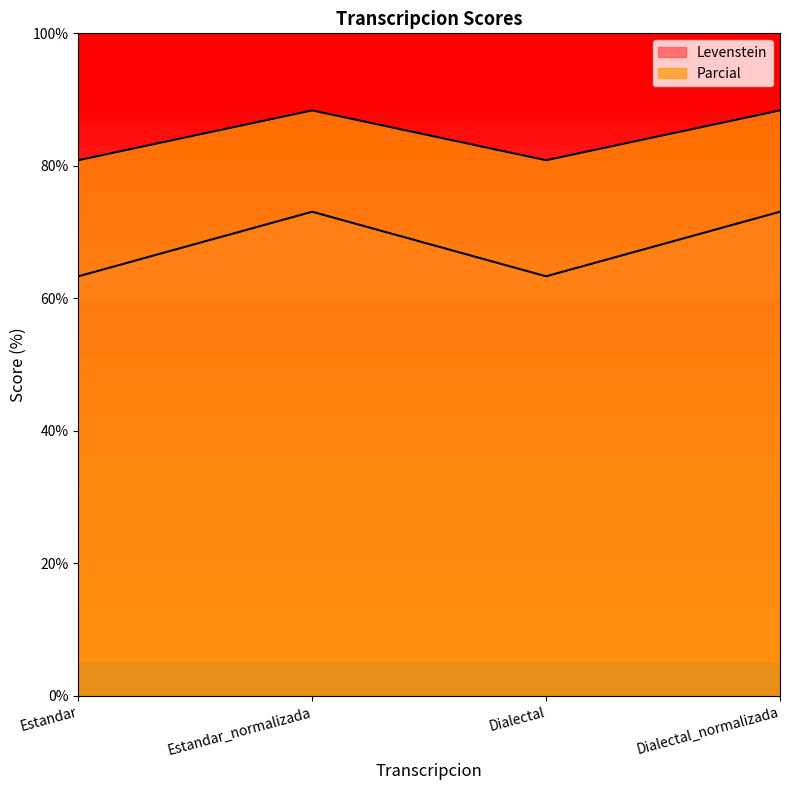

Which series has the widest spread of values?

Levenstein